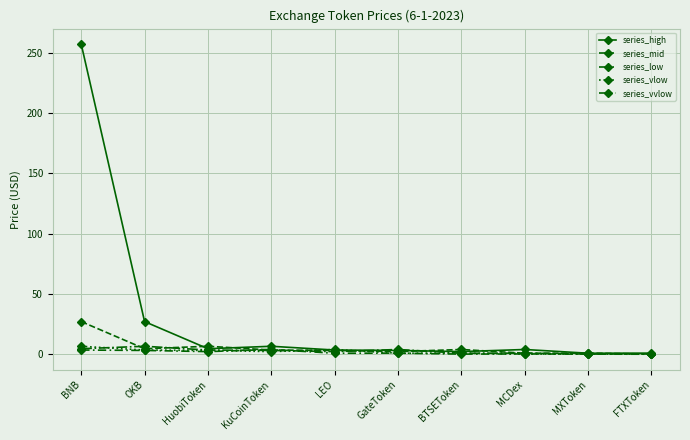

How many times do series_high and series_low cross each other?

2